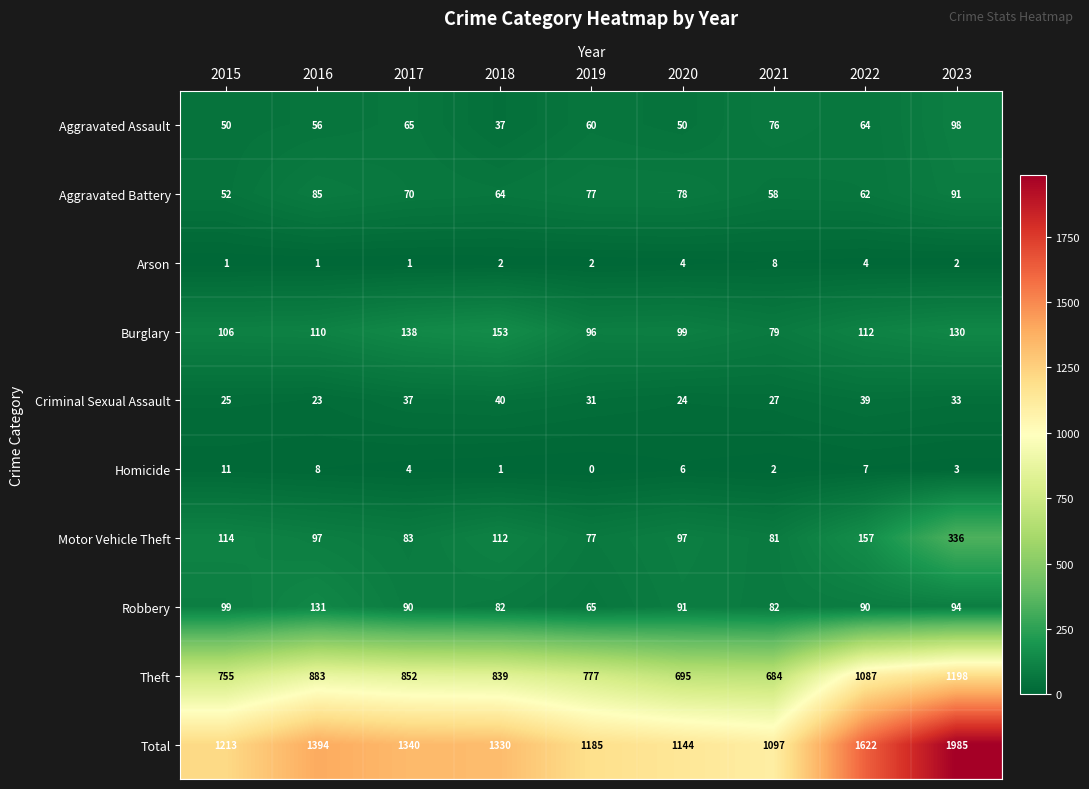

Is it true that Robbery equals 91 at 2020?

True